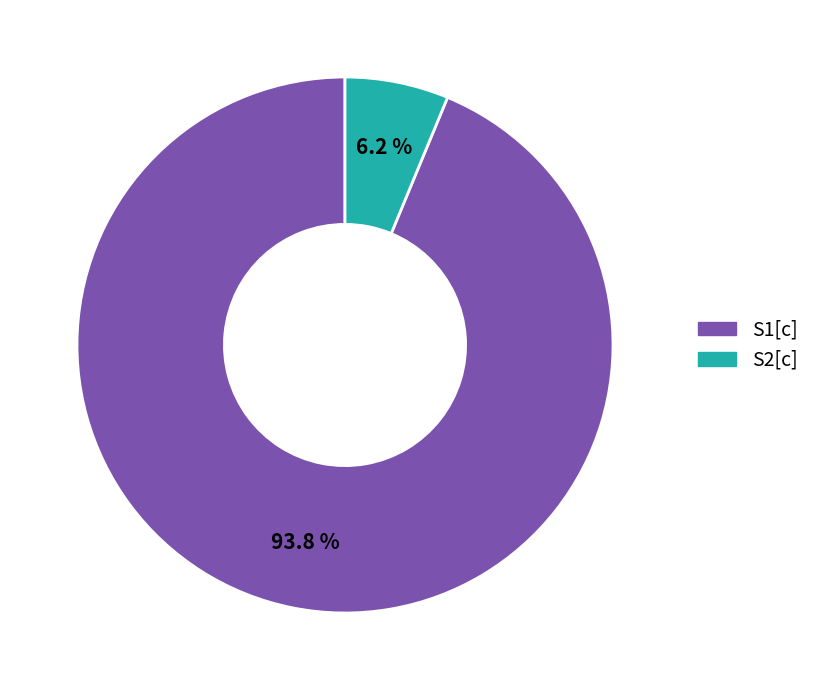

How many segments does this pie chart have?

2